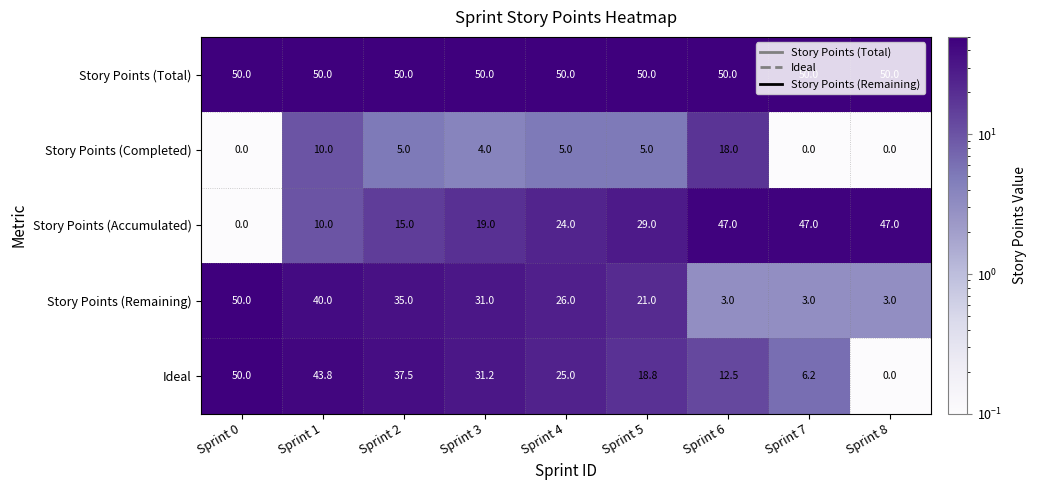

The value of Story Points (Total) at Sprint 1 is 50.0. True or false?

True